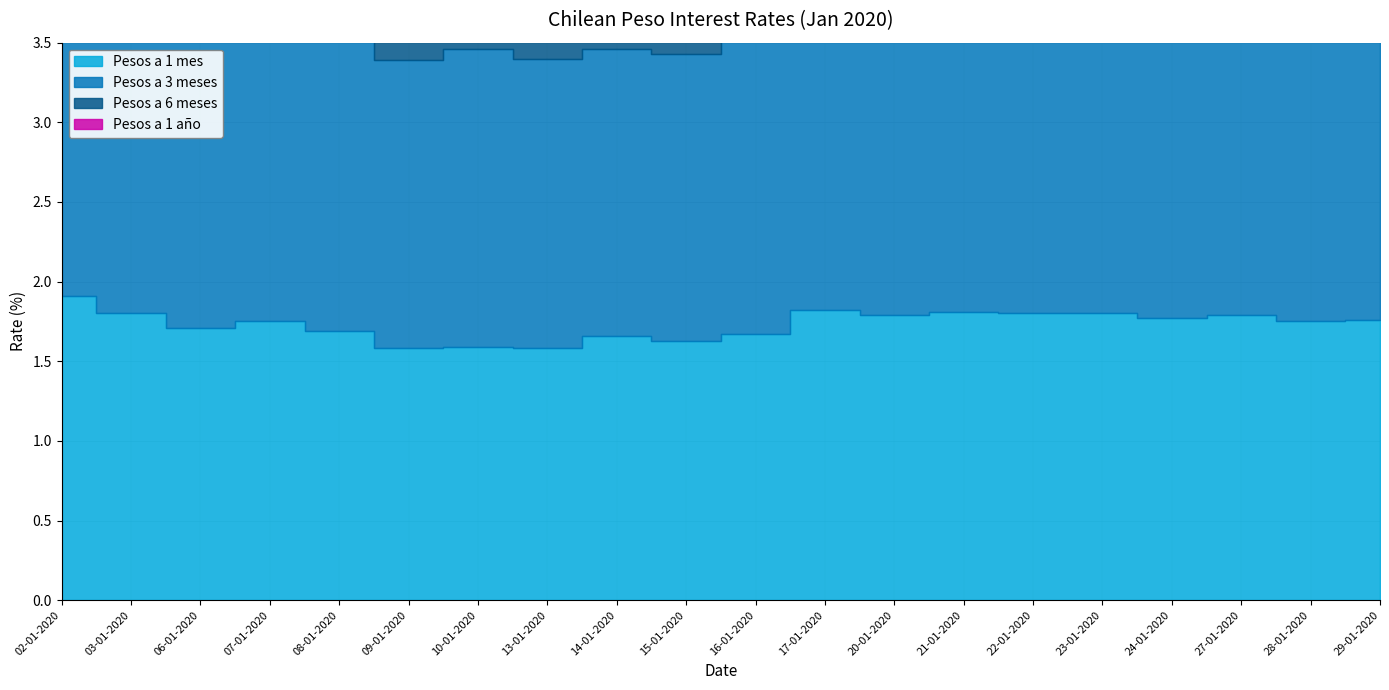

Which label corresponds to the smallest value in the chart?

09-01-2020